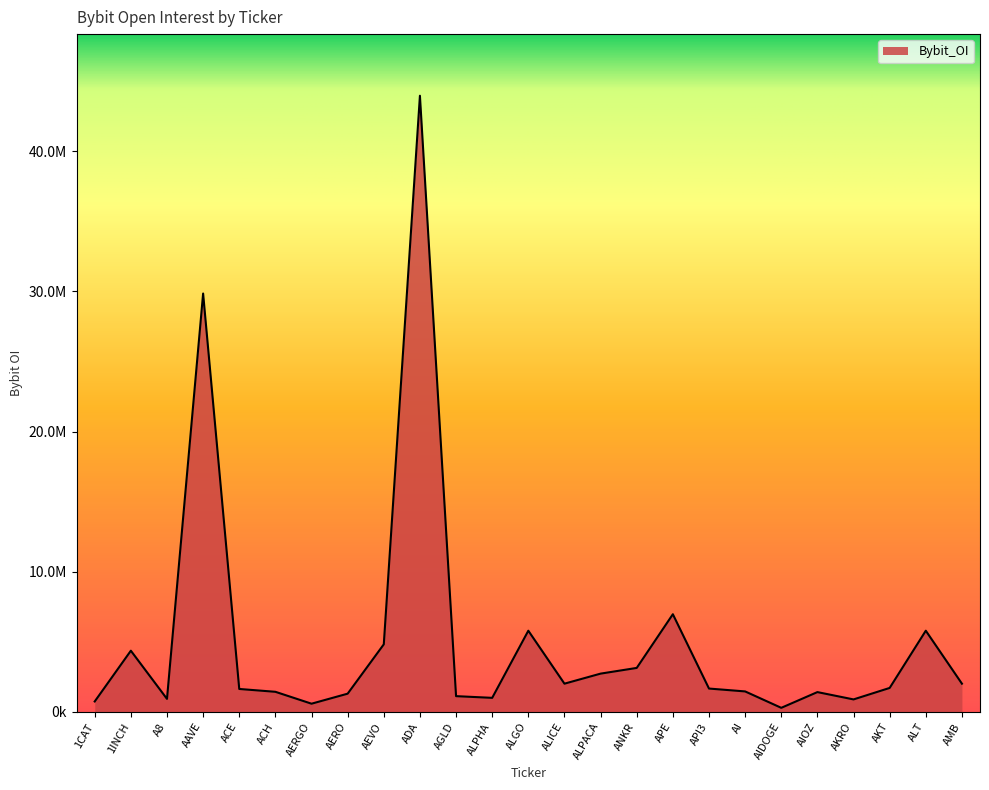

Reading left to right, transcribe all the data shown in this chart.

741673	4362190	925923	29843604	1633442	1430971	582384	1297417	4817438	43952844	1120743	999781	5788965	2010817	2727450	3134267	6965278	1662721	1457949	287433	1409721	887824	1706679	5788965	2010817